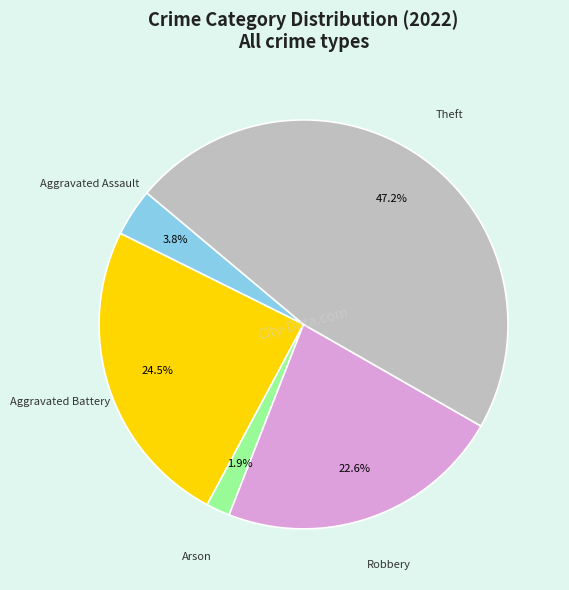

Is there a majority slice in this chart?

No